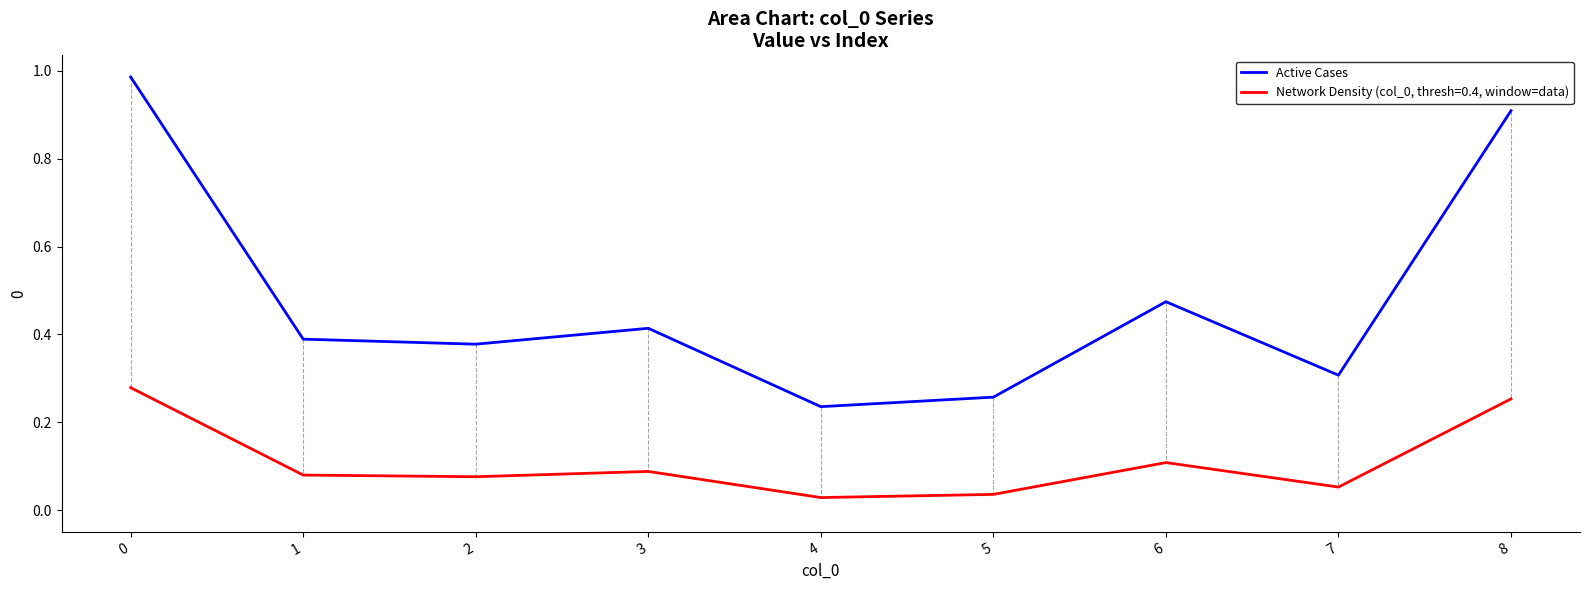

What is the value of the 2nd point from the left?

0.4